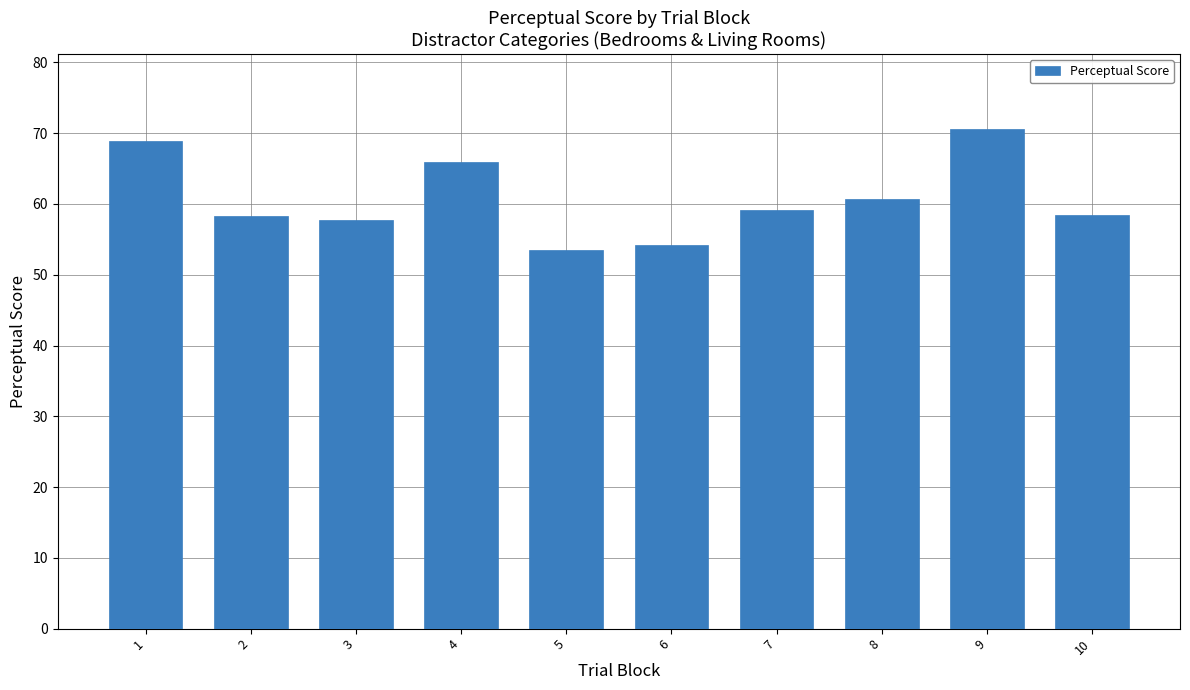

What is the sum of all values?

607.6